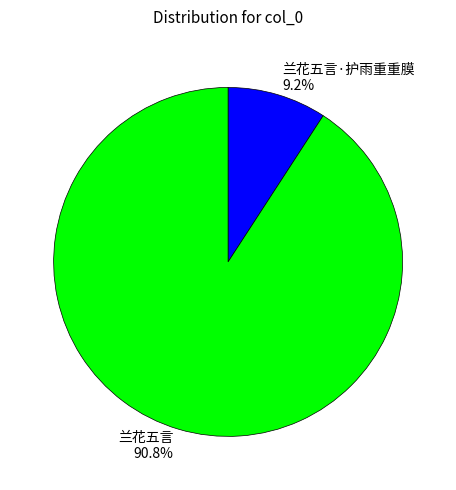

Between 兰花五言 90.8% and 兰花五言·护雨重重膜 9.2%, which is larger?

兰花五言 90.8%